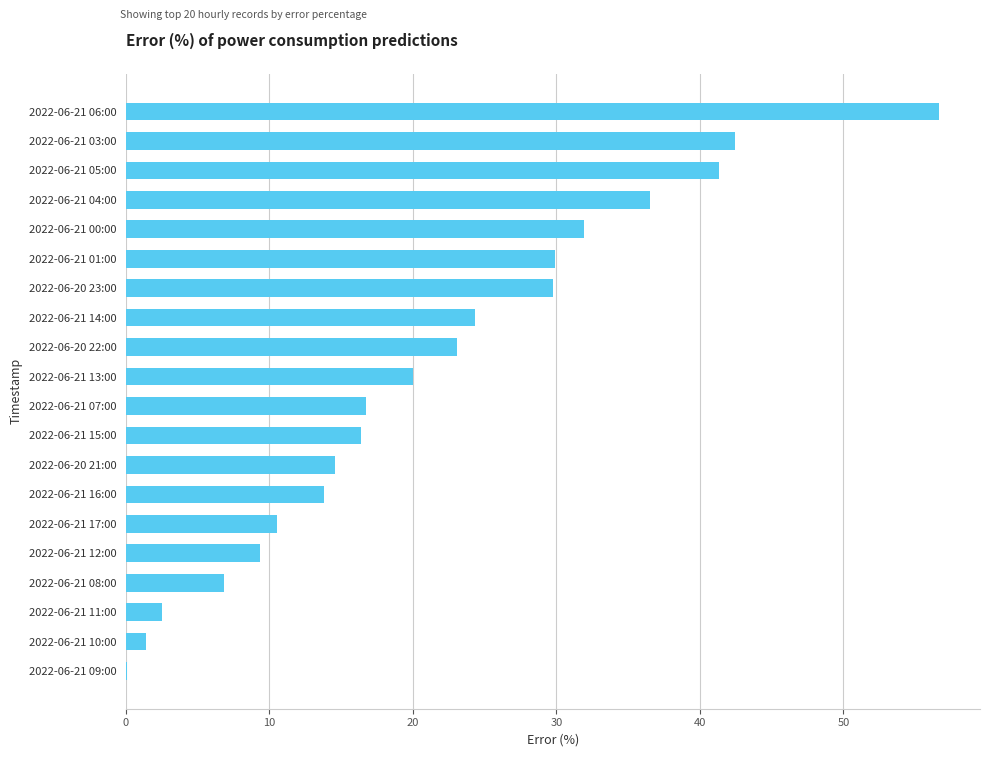

What is the change in value from 2022-06-21 13:00 to 2022-06-21 00:00?

+11.9